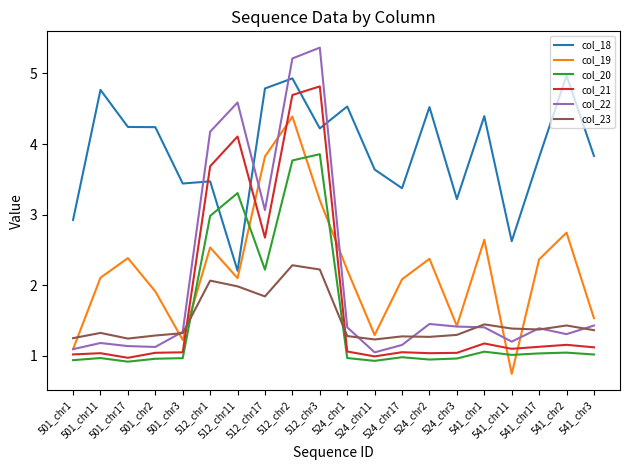

Which series has the widest spread of values?

col_22